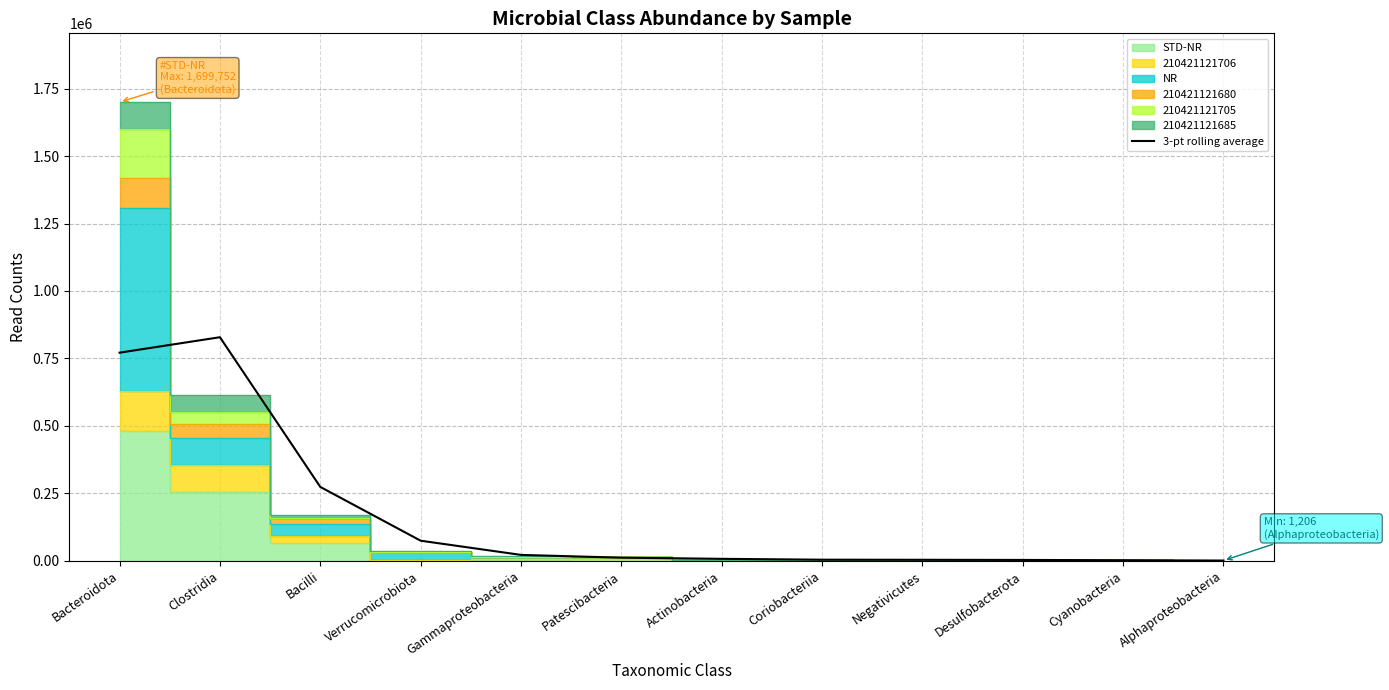

What is the sum of all values?

2005323.0